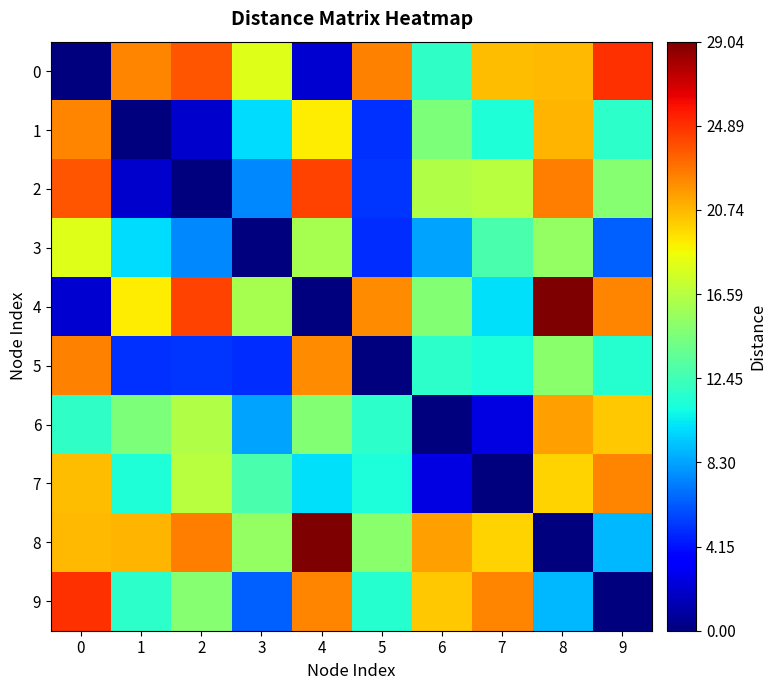

List the series in order of their peak value, highest first.

4, 8, 0, 9, 2, 5, 1, 7, 6, 3